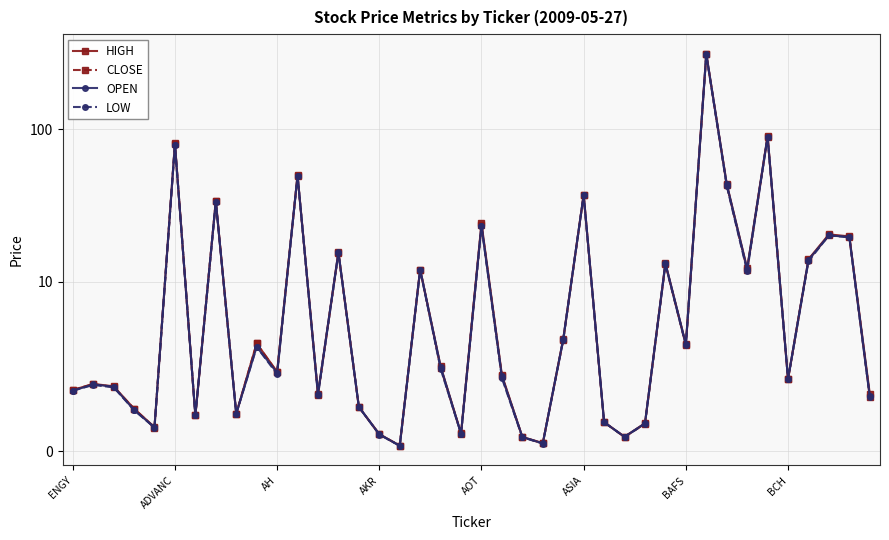

Which series has the largest total across all categories?

HIGH